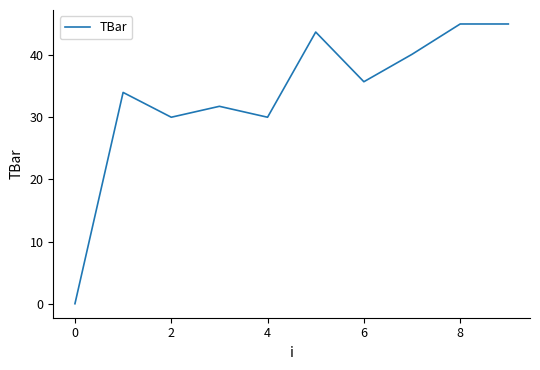

How many values are above zero?

9